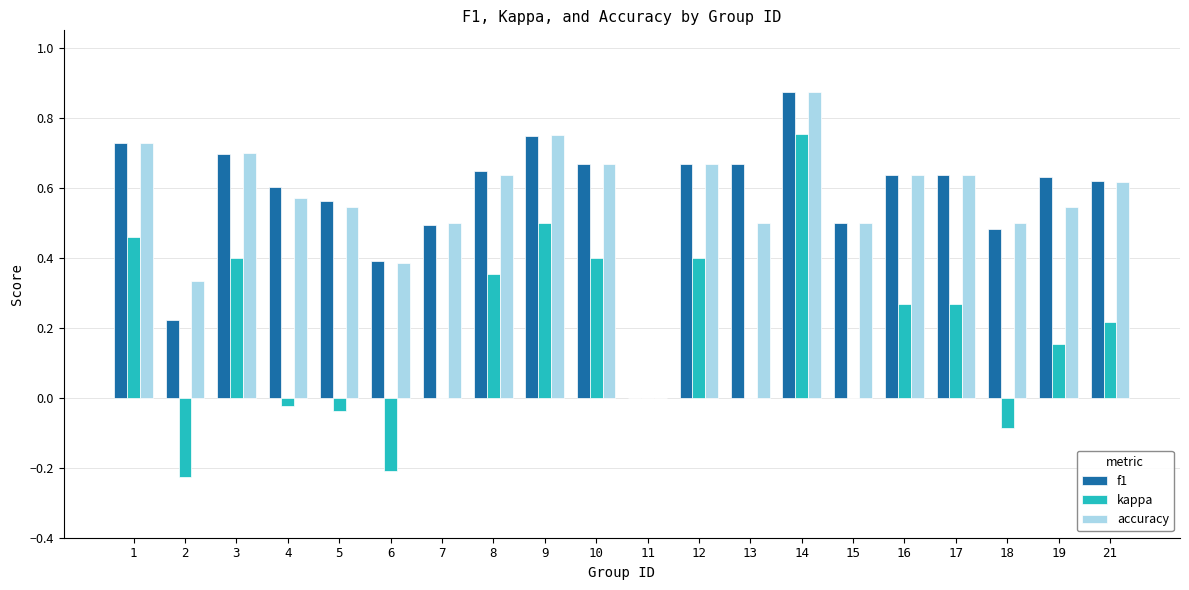

How many positive values does the f1 series have?

19